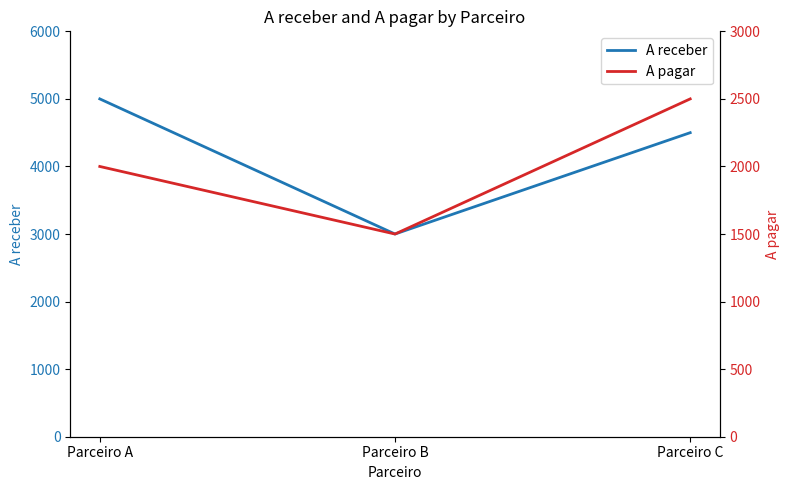

What is the approximate value of A pagar at Parceiro C, to the nearest 50?

2500